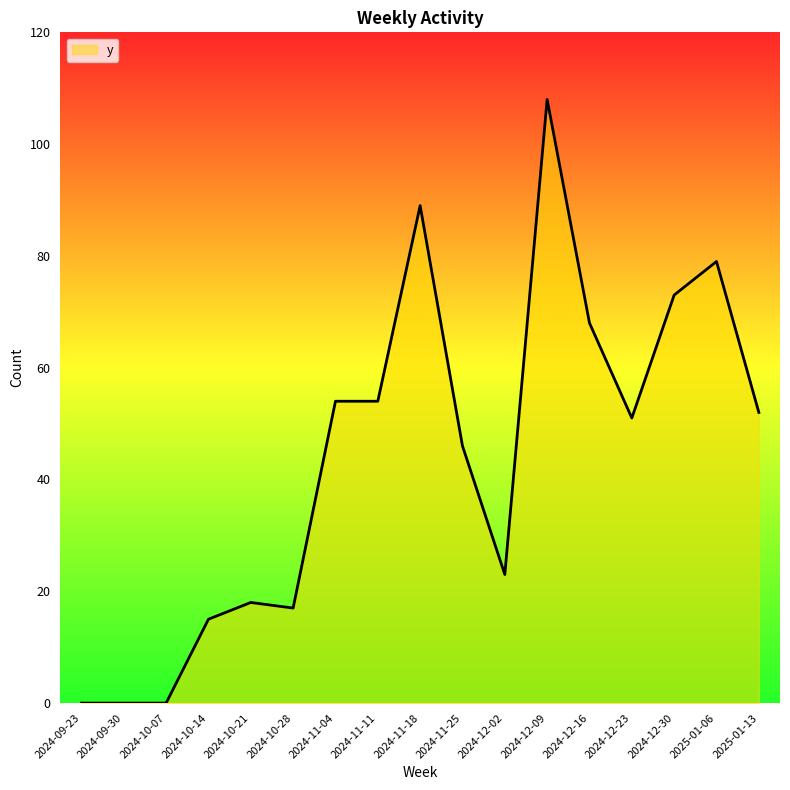

The value at 2024-09-30 is 0. True or false?

True